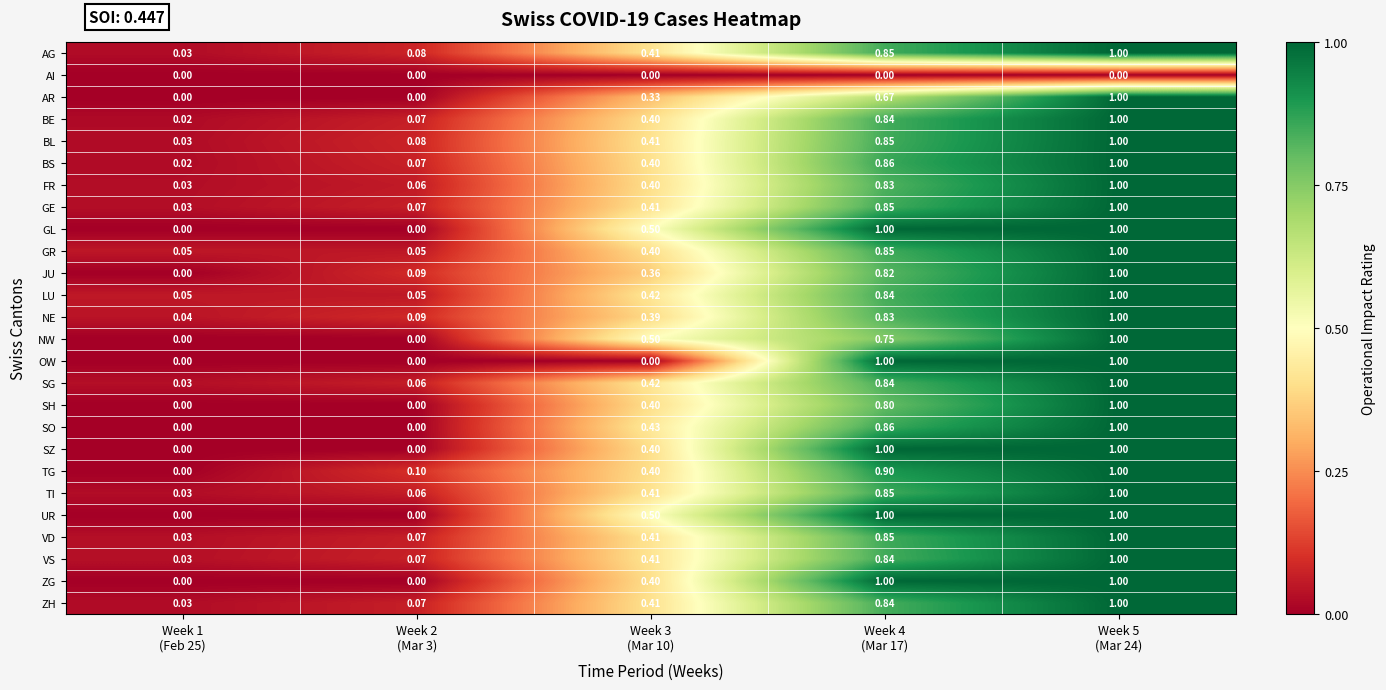

At which category is the sum across all series the highest?

Week 5
(Mar 24)